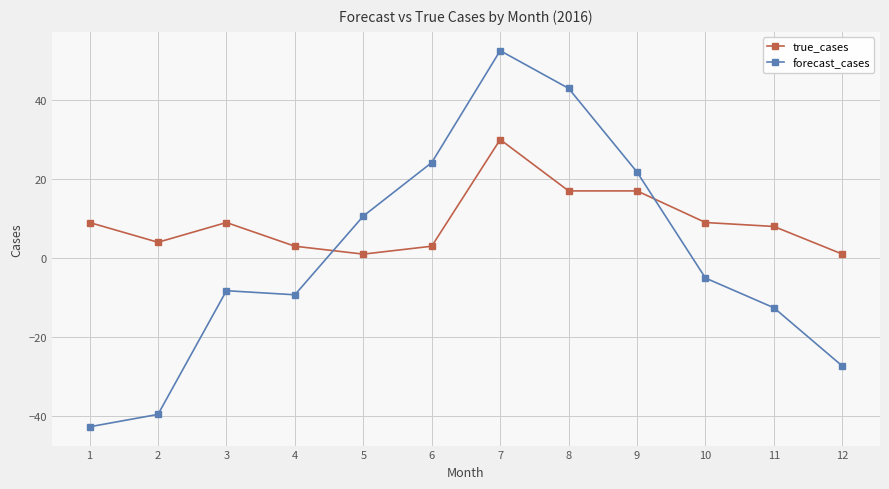

At which category is the sum across all series the highest?

7